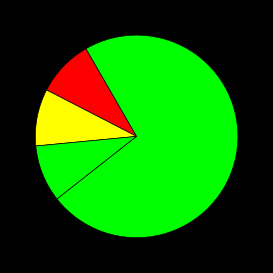

Is there any slice that represents more than half of the pie?

Yes